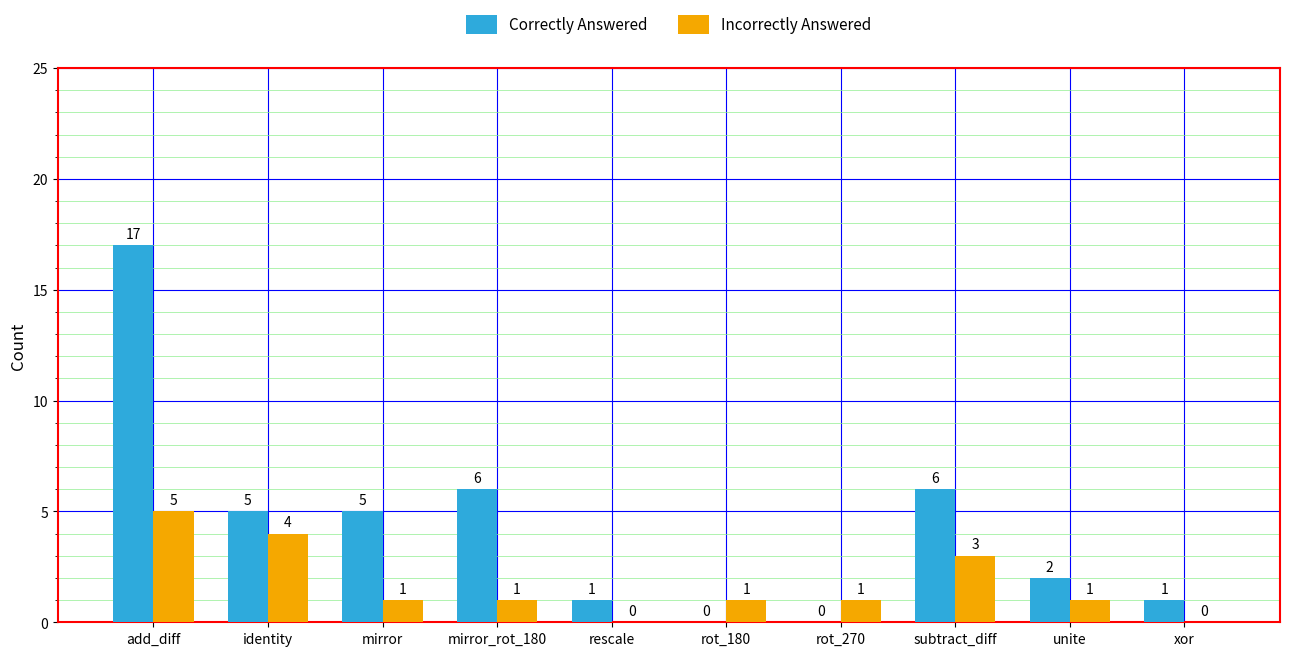

What is the maximum value shown in the chart?

17